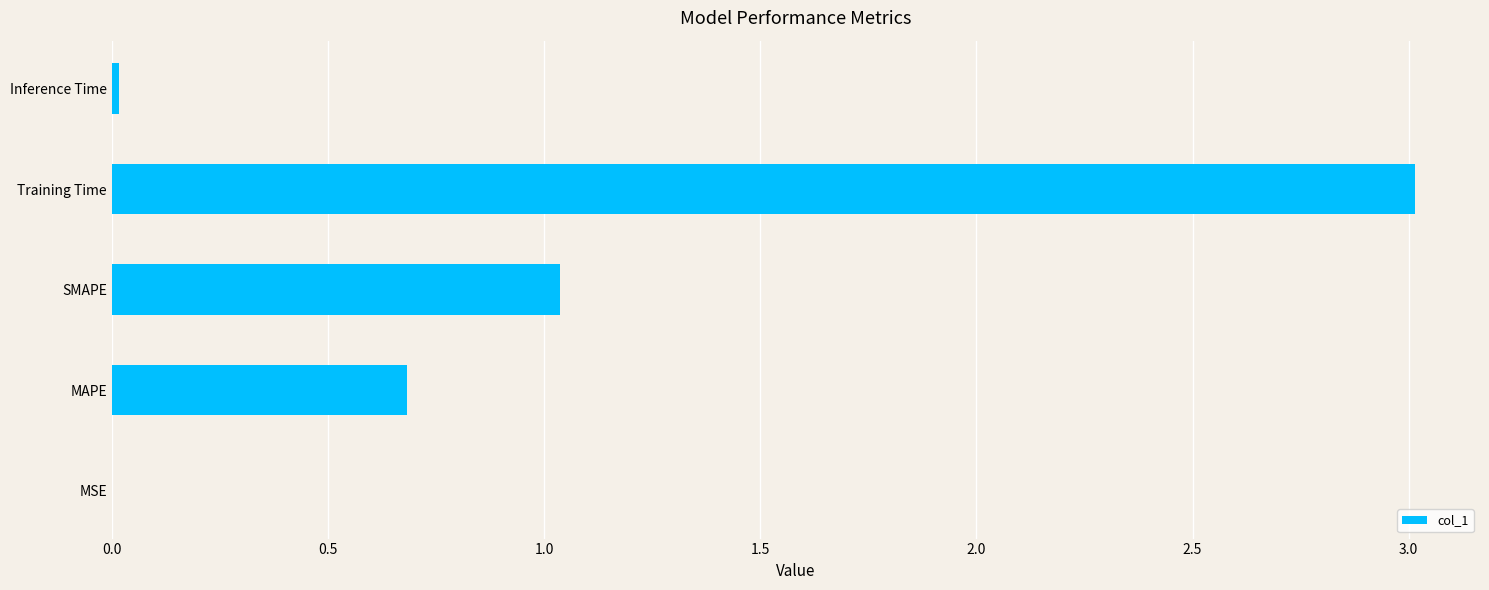

The value at SMAPE is 1.7. True or false?

False